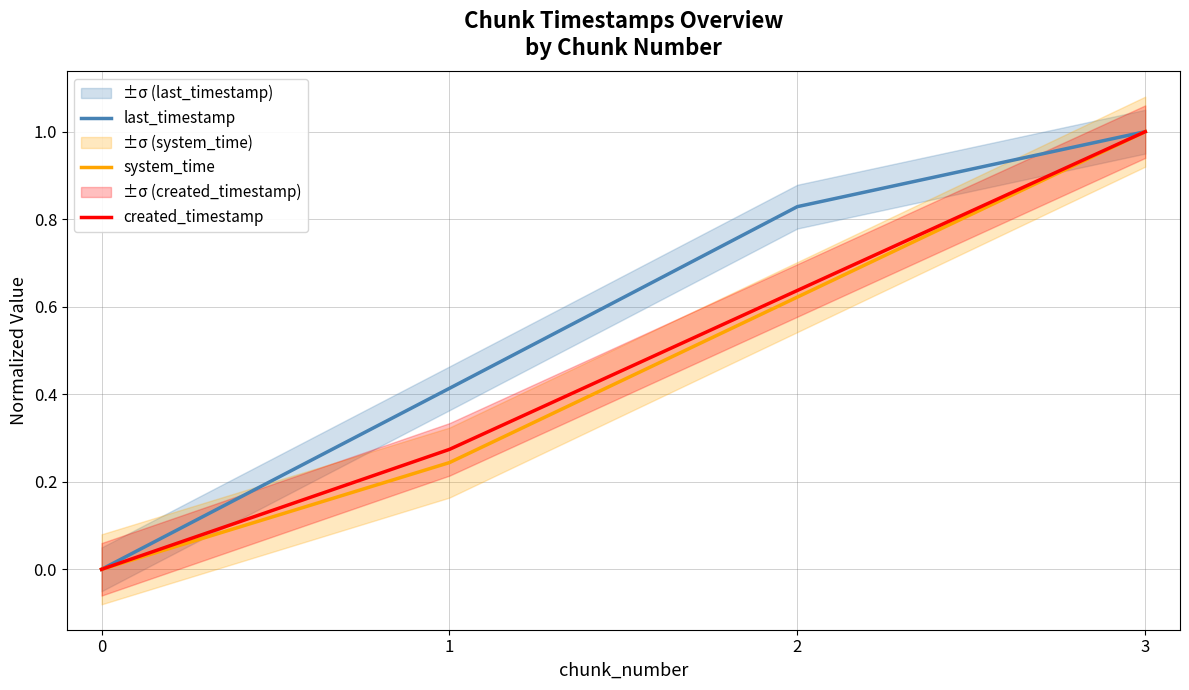

True or false: system_time and last_timestamp cross at least once.

False